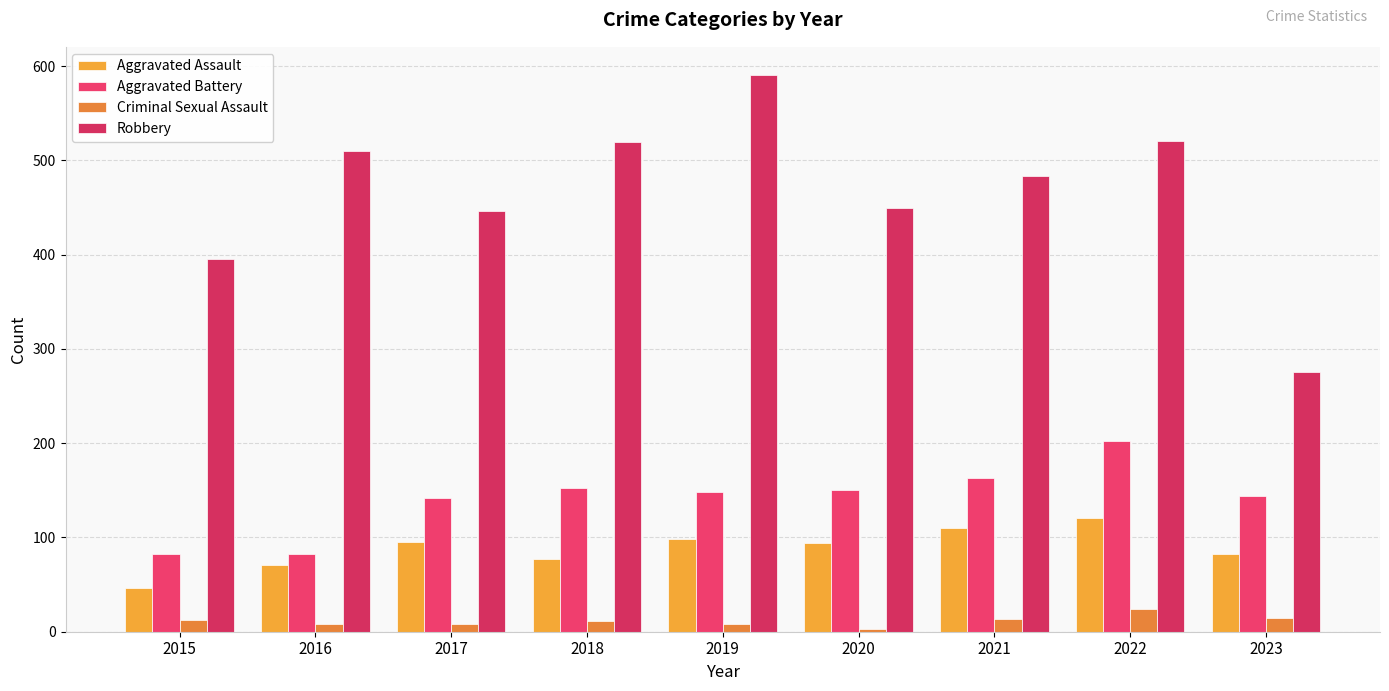

The value of Aggravated Battery at 2020 is 91. True or false?

False